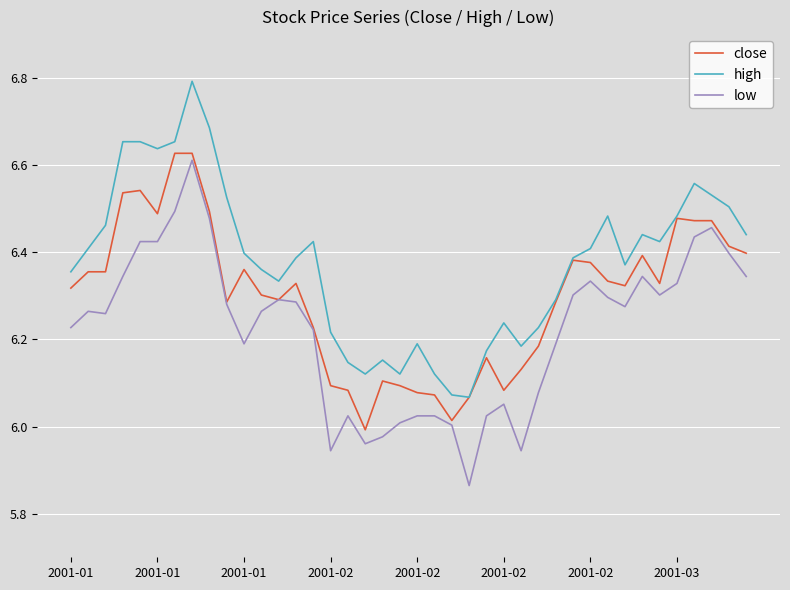

Which series has the largest total across all categories?

high